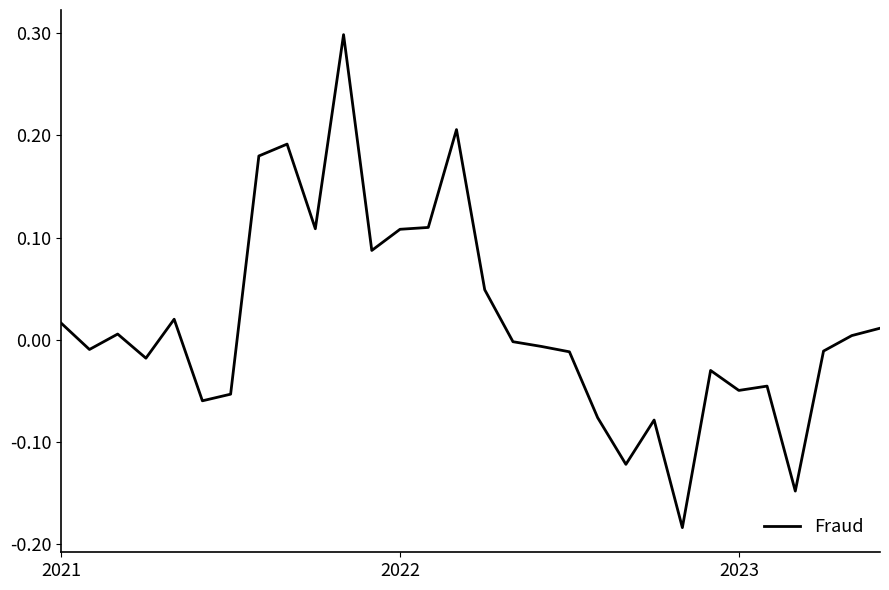

Is this an area chart (filled region under the line)?

No